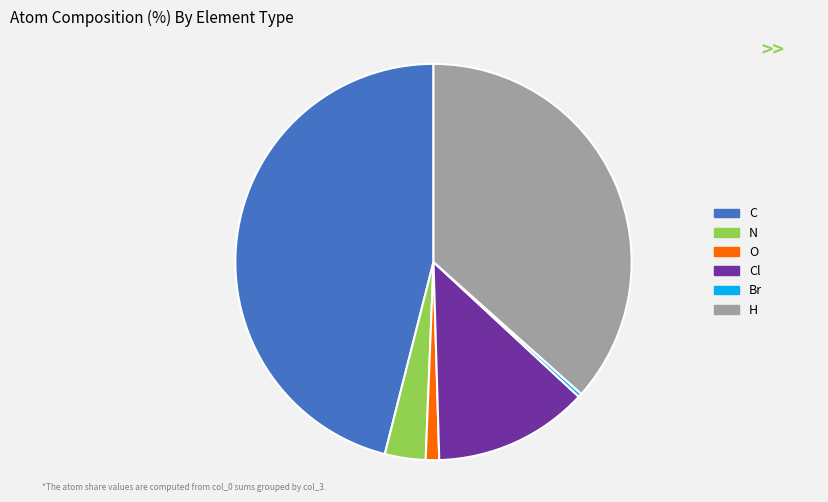

The Cl slice represents 13% of the pie. True or false?

True